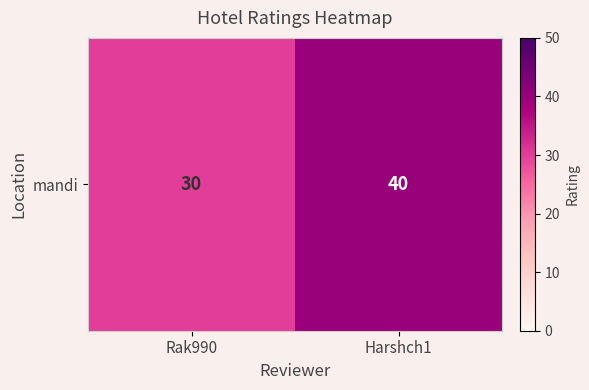

Approximately how many times larger is the value at Rak990 compared to Harshch1?

0.8